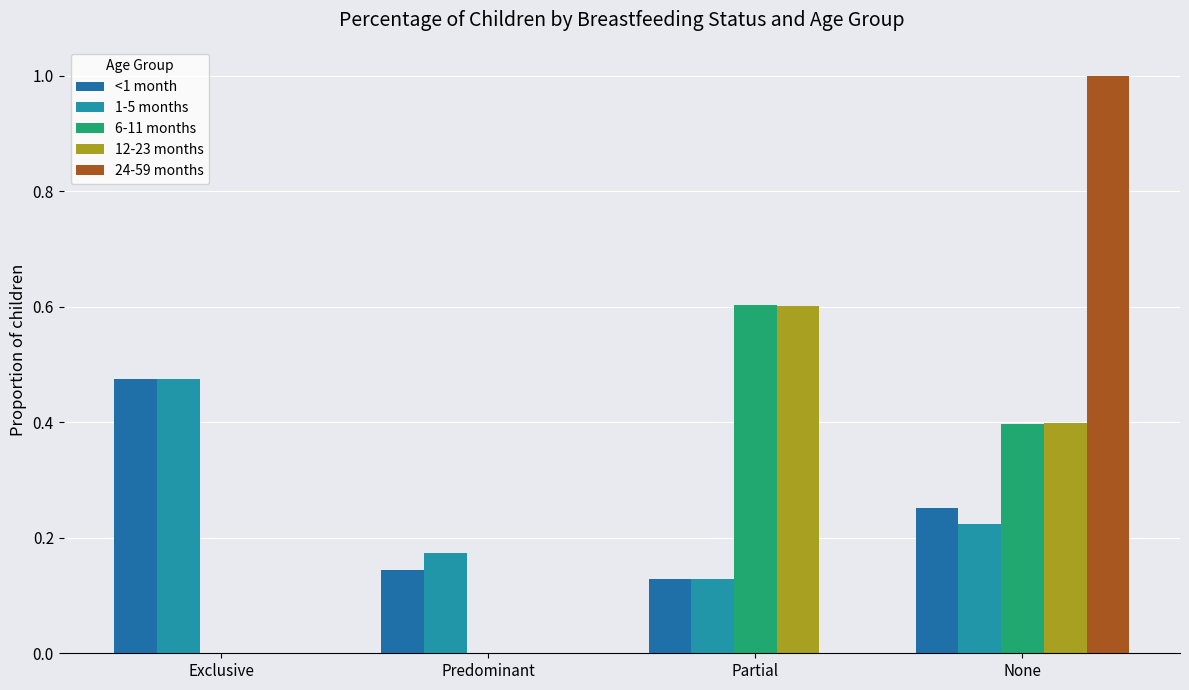

Is the value of 24-59 months at Predominant greater than the value of 1-5 months at Predominant?

No